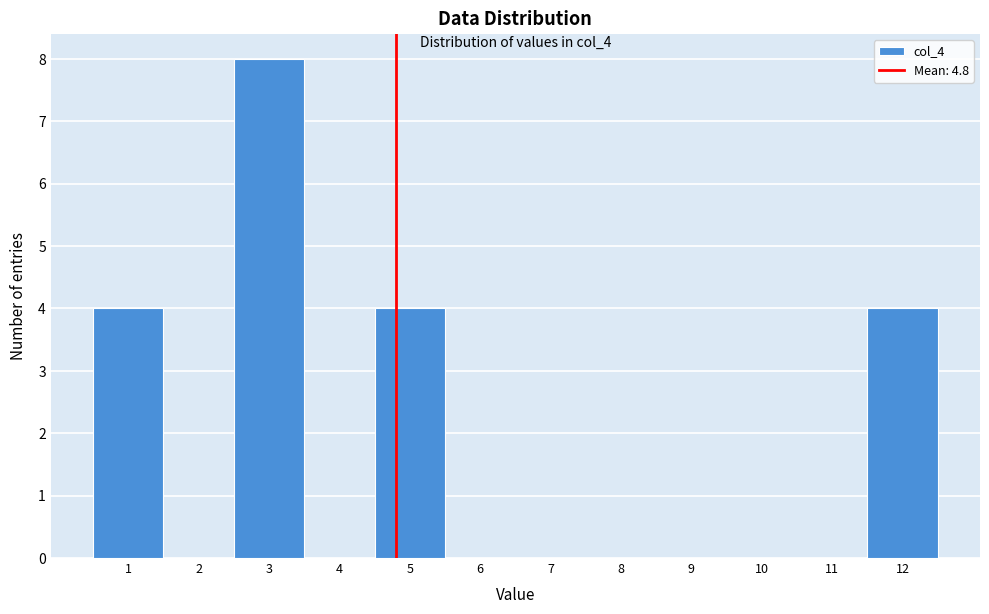

Reading left to right, list every bar in this chart as the range it spans on the x-axis followed by its height. The values are not printed on the chart, so give them approximately, as read against the axis.

0.5 to 1.5: 4
1.5 to 2.5: 0
2.5 to 3.5: 8
3.5 to 4.5: 0
4.5 to 5.5: 4
5.5 to 6.5: 0
6.5 to 7.5: 0
7.5 to 8.5: 0
8.5 to 9.5: 0
9.5 to 10.5: 0
10.5 to 11.5: 0
11.5 to 12.5: 4